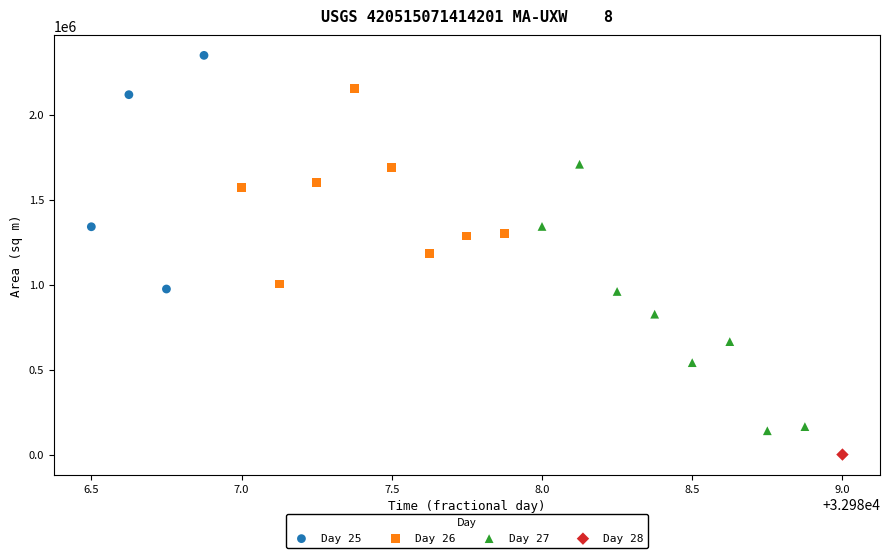

What are all the series names shown in the legend?

Day 25, Day 26, Day 27, Day 28